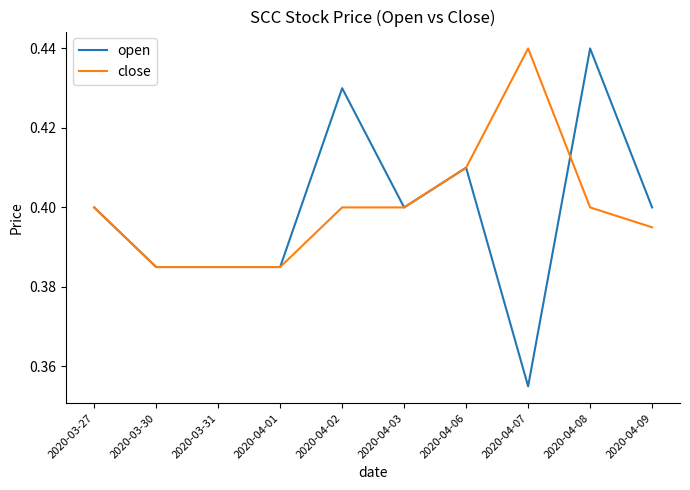

Which category has the highest value in the open series?

2020-04-08